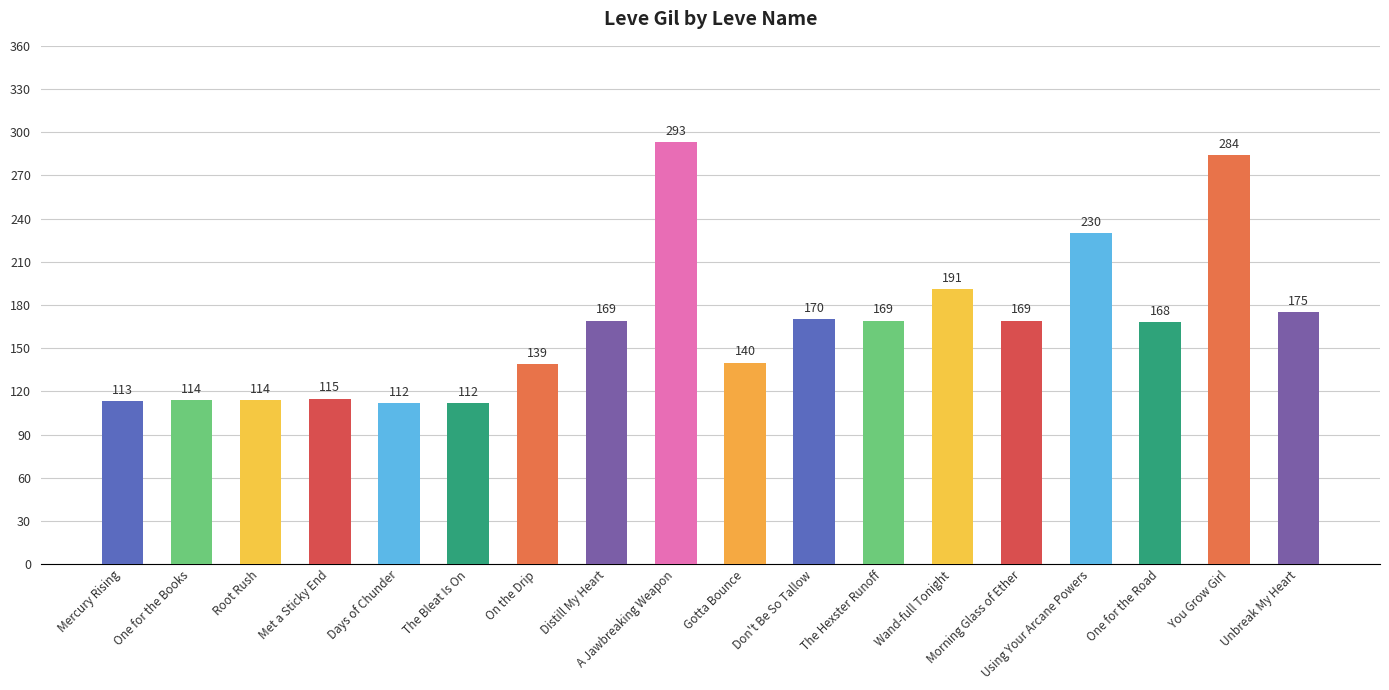

Reading right to left, list all the values displayed in this chart.

Unbreak My Heart=175	You Grow Girl=284	One for the Road=168	Using Your Arcane Powers=230	Morning Glass of Ether=169	Wand-full Tonight=191	The Hexster Runoff=169	Don't Be So Tallow=170	Gotta Bounce=140	A Jawbreaking Weapon=293	Distill My Heart=169	On the Drip=139	The Bleat Is On=112	Days of Chunder=112	Met a Sticky End=115	Root Rush=114	One for the Books=114	Mercury Rising=113